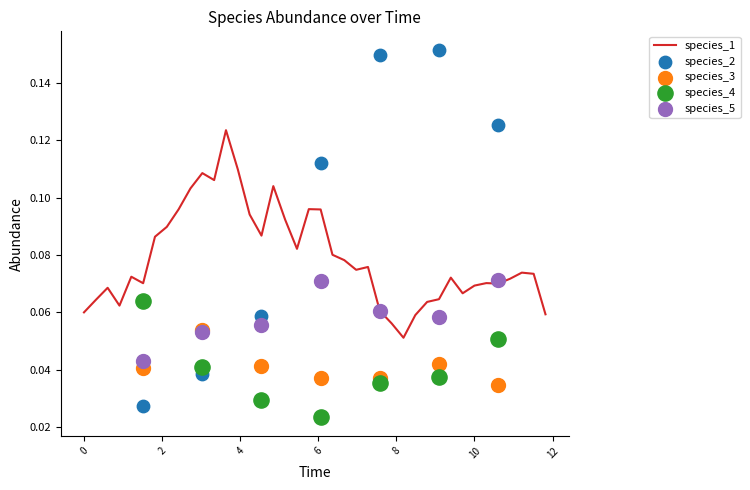

Which series has the largest total across all categories?

species_2